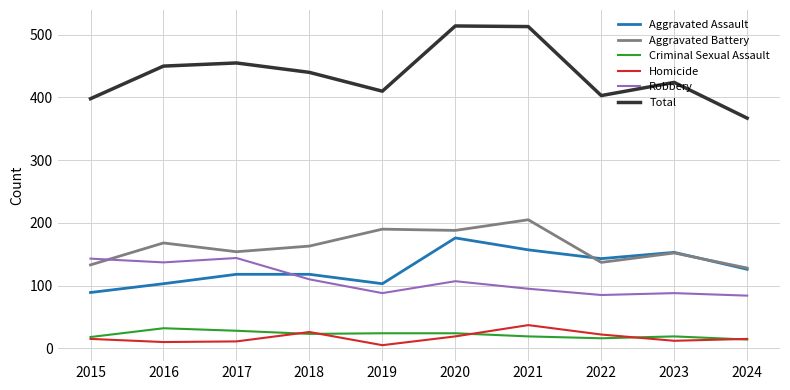

At which label does Total reach its minimum?

2024